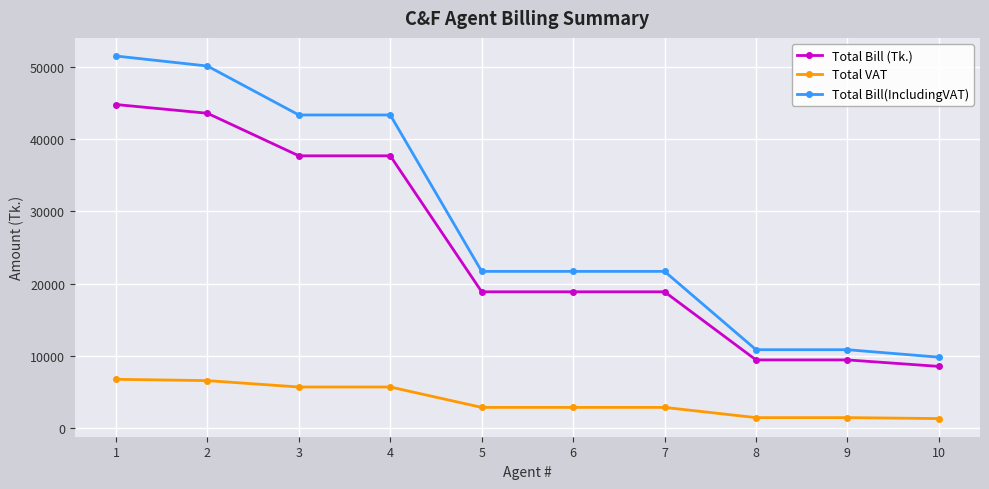

What is the maximum value shown in the chart?

51535.7